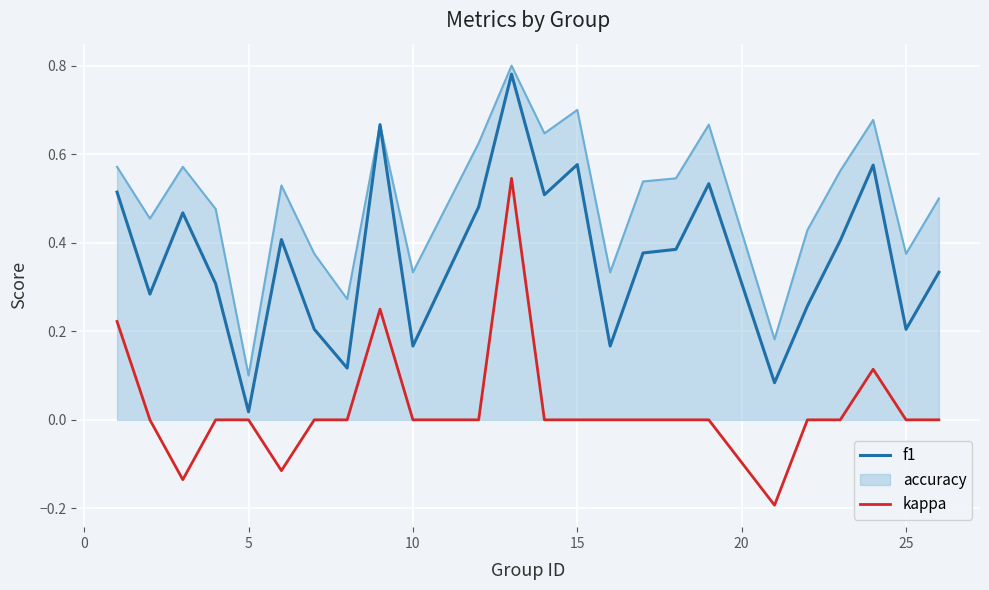

Rank the series by their average value, from lowest to highest.

kappa, f1, accuracy